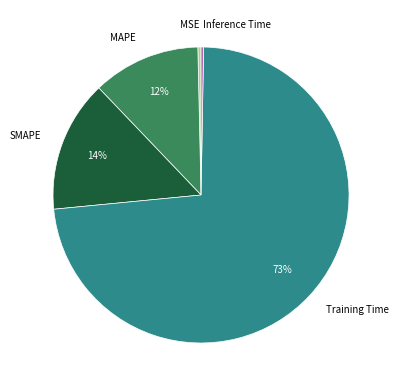

Is it true that MAPE is 12% of the pie?

True